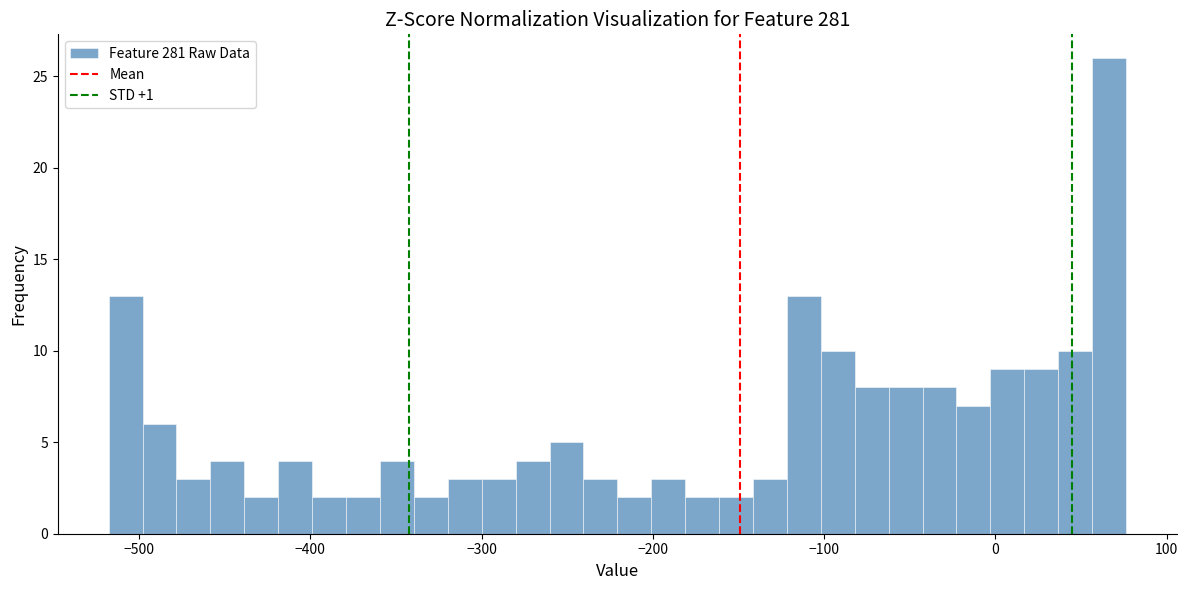

Read against the x-axis, roughly where is the centre of the tallest bar?

70